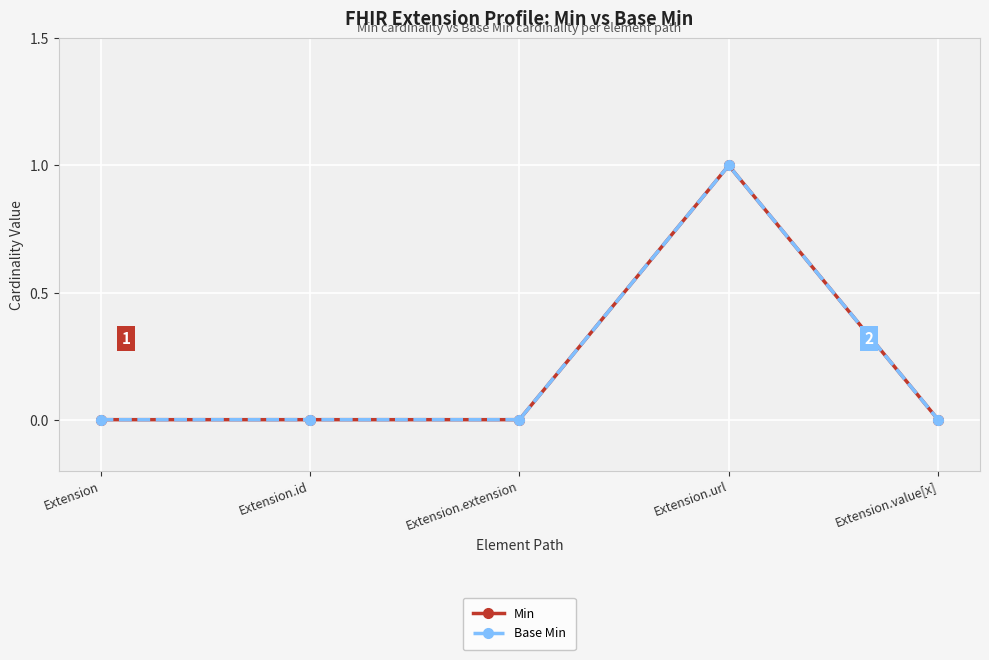

At how many categories does at least one series exceed 0?

1